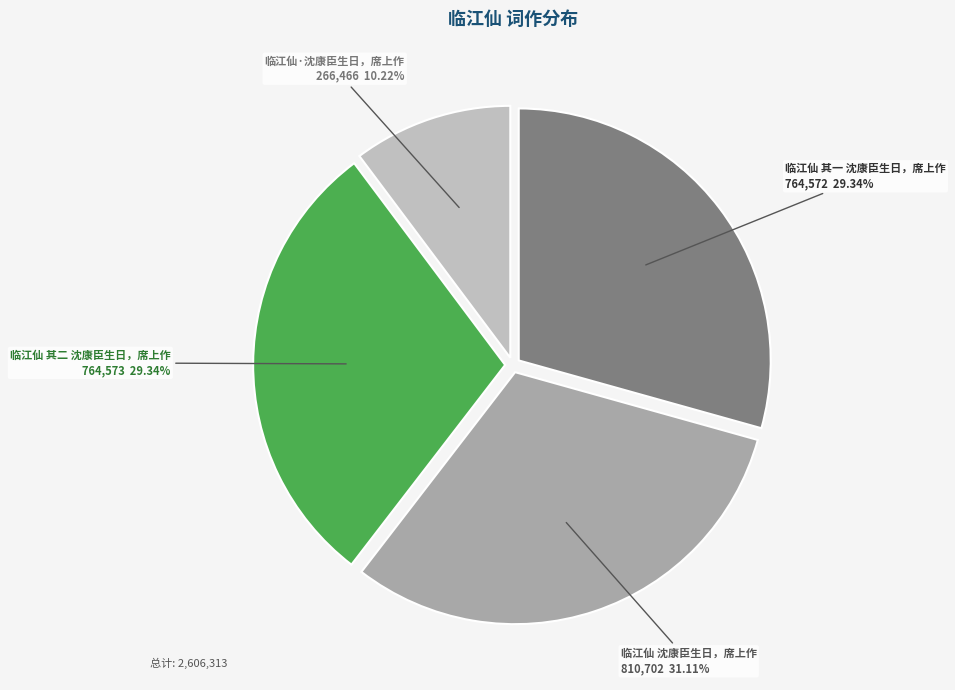

What is the largest slice in the pie chart?

临江仙 沈康臣生日，席上作